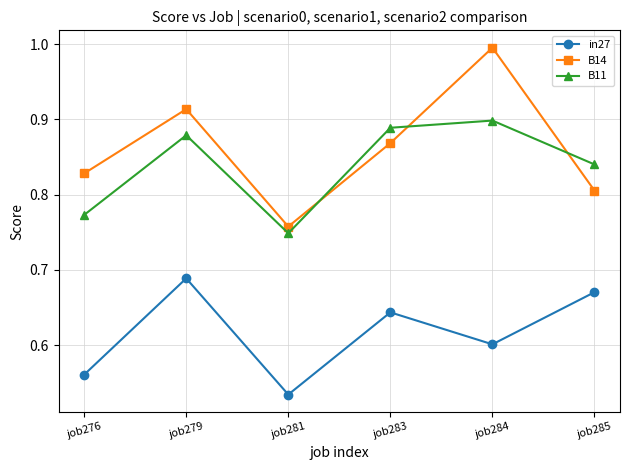

Is it true that B14 equals 0.3 at job276?

False